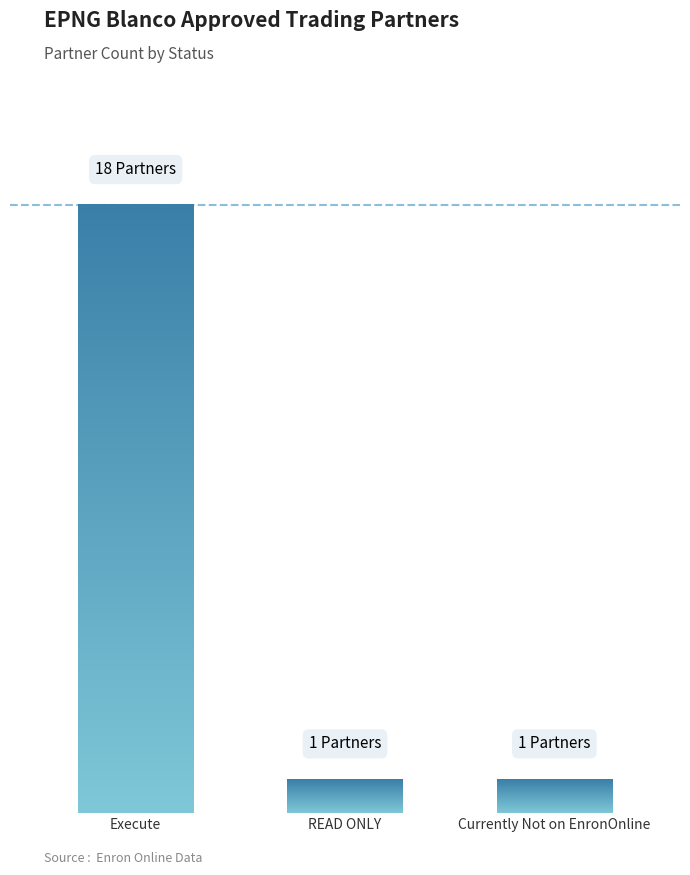

List the labels in order of value, smallest first.

READ ONLY, Currently Not on EnronOnline, Execute